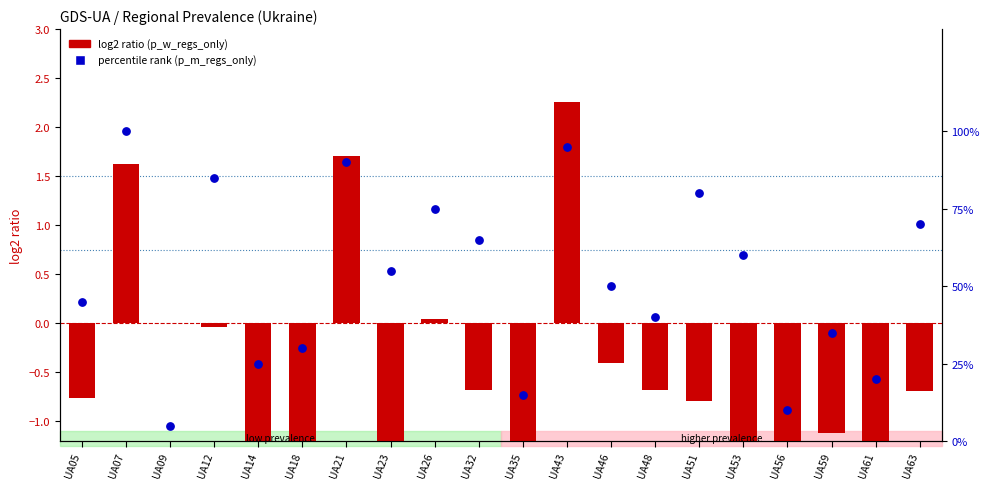

Approximately how many times larger is the value at UA07 compared to UA63?

1.4